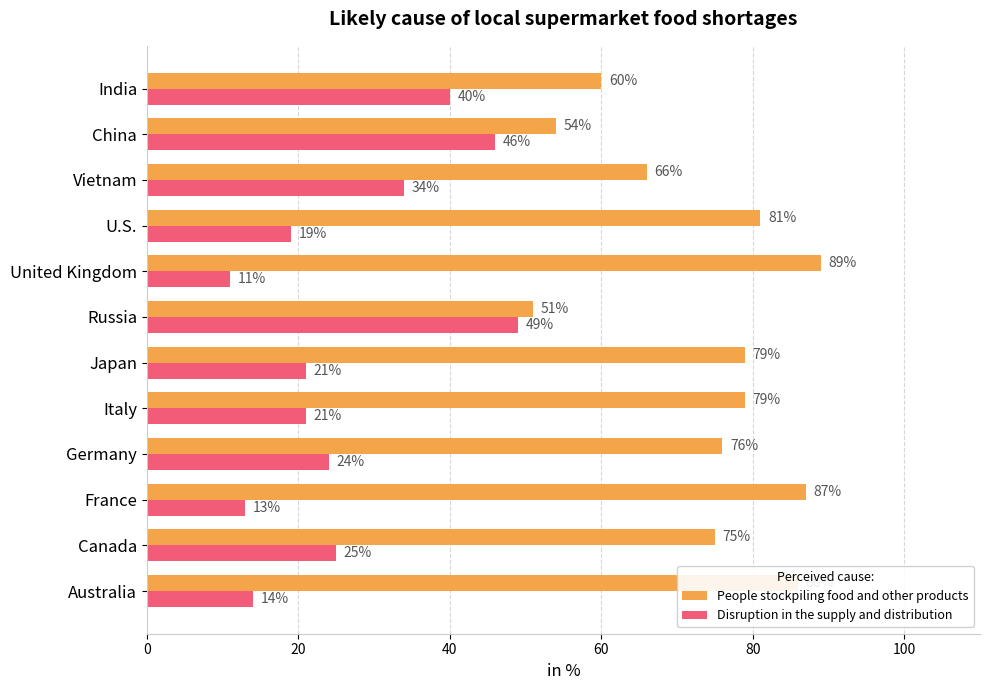

What is the sum of all People stockpiling food and other products values?

883